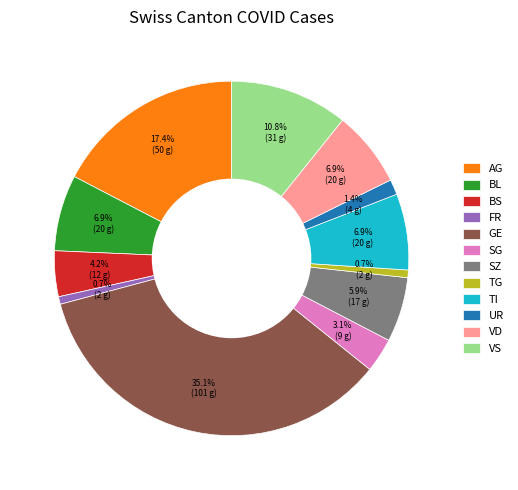

To the nearest percent, what is the difference between the BL and SZ slice percentages?

1%